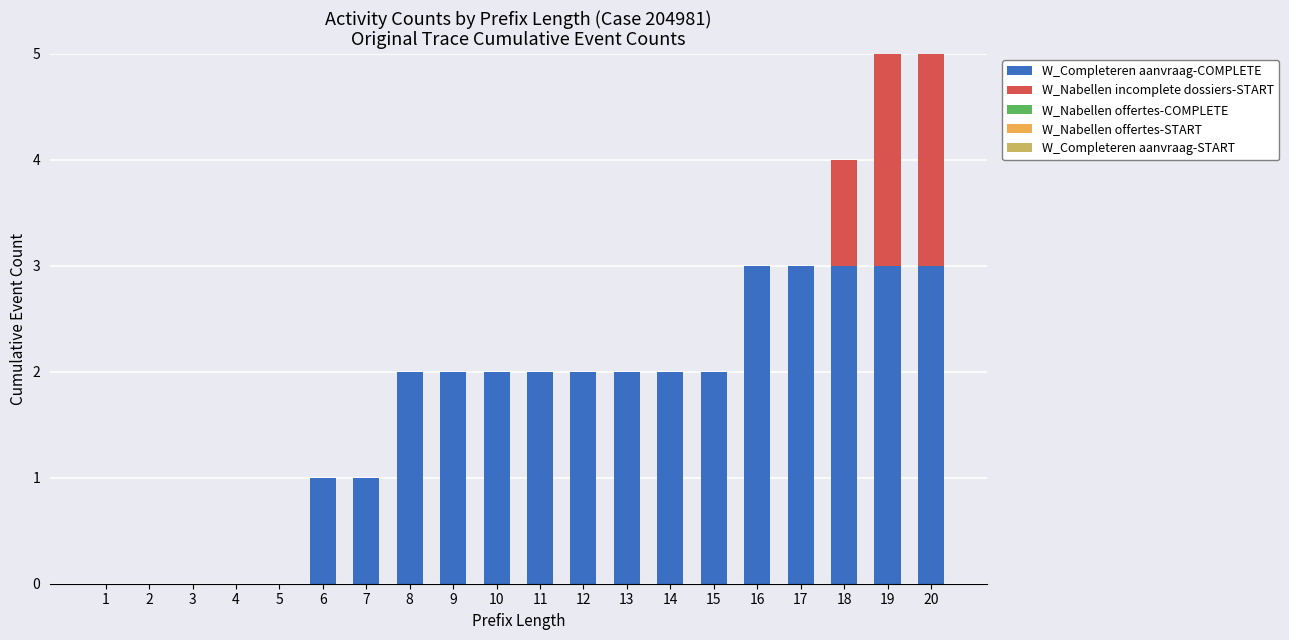

What is the maximum value for W_Completeren aanvraag-COMPLETE?

3